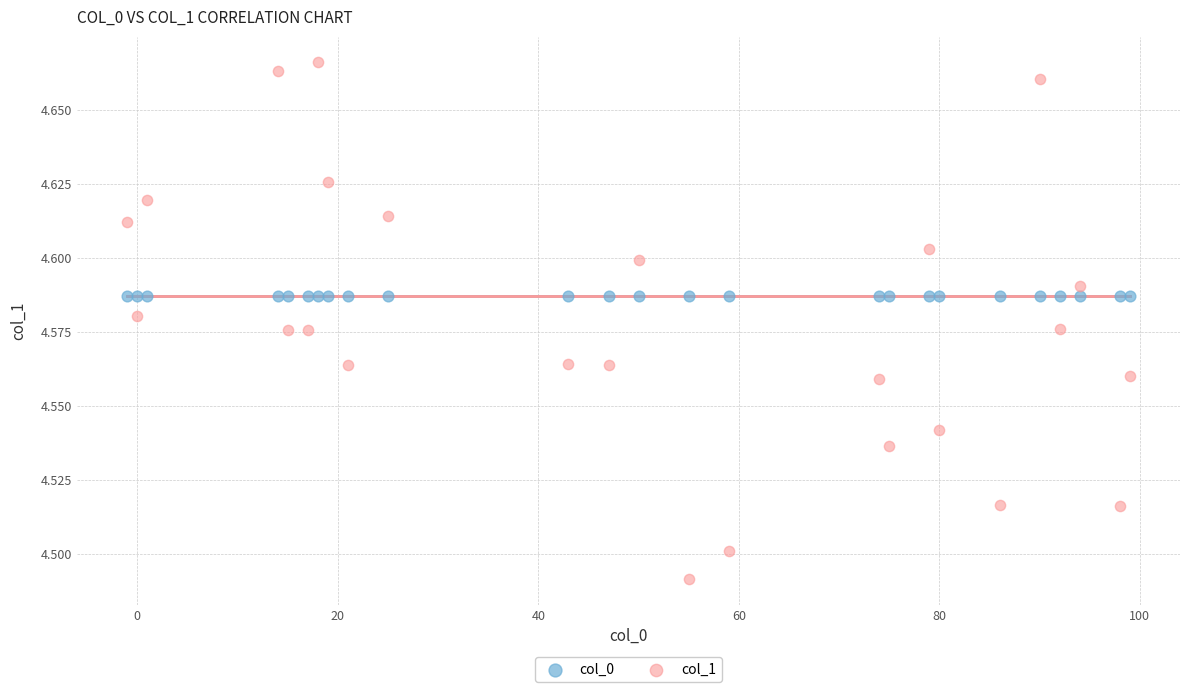

Which series contains the highest Y value?

col_1